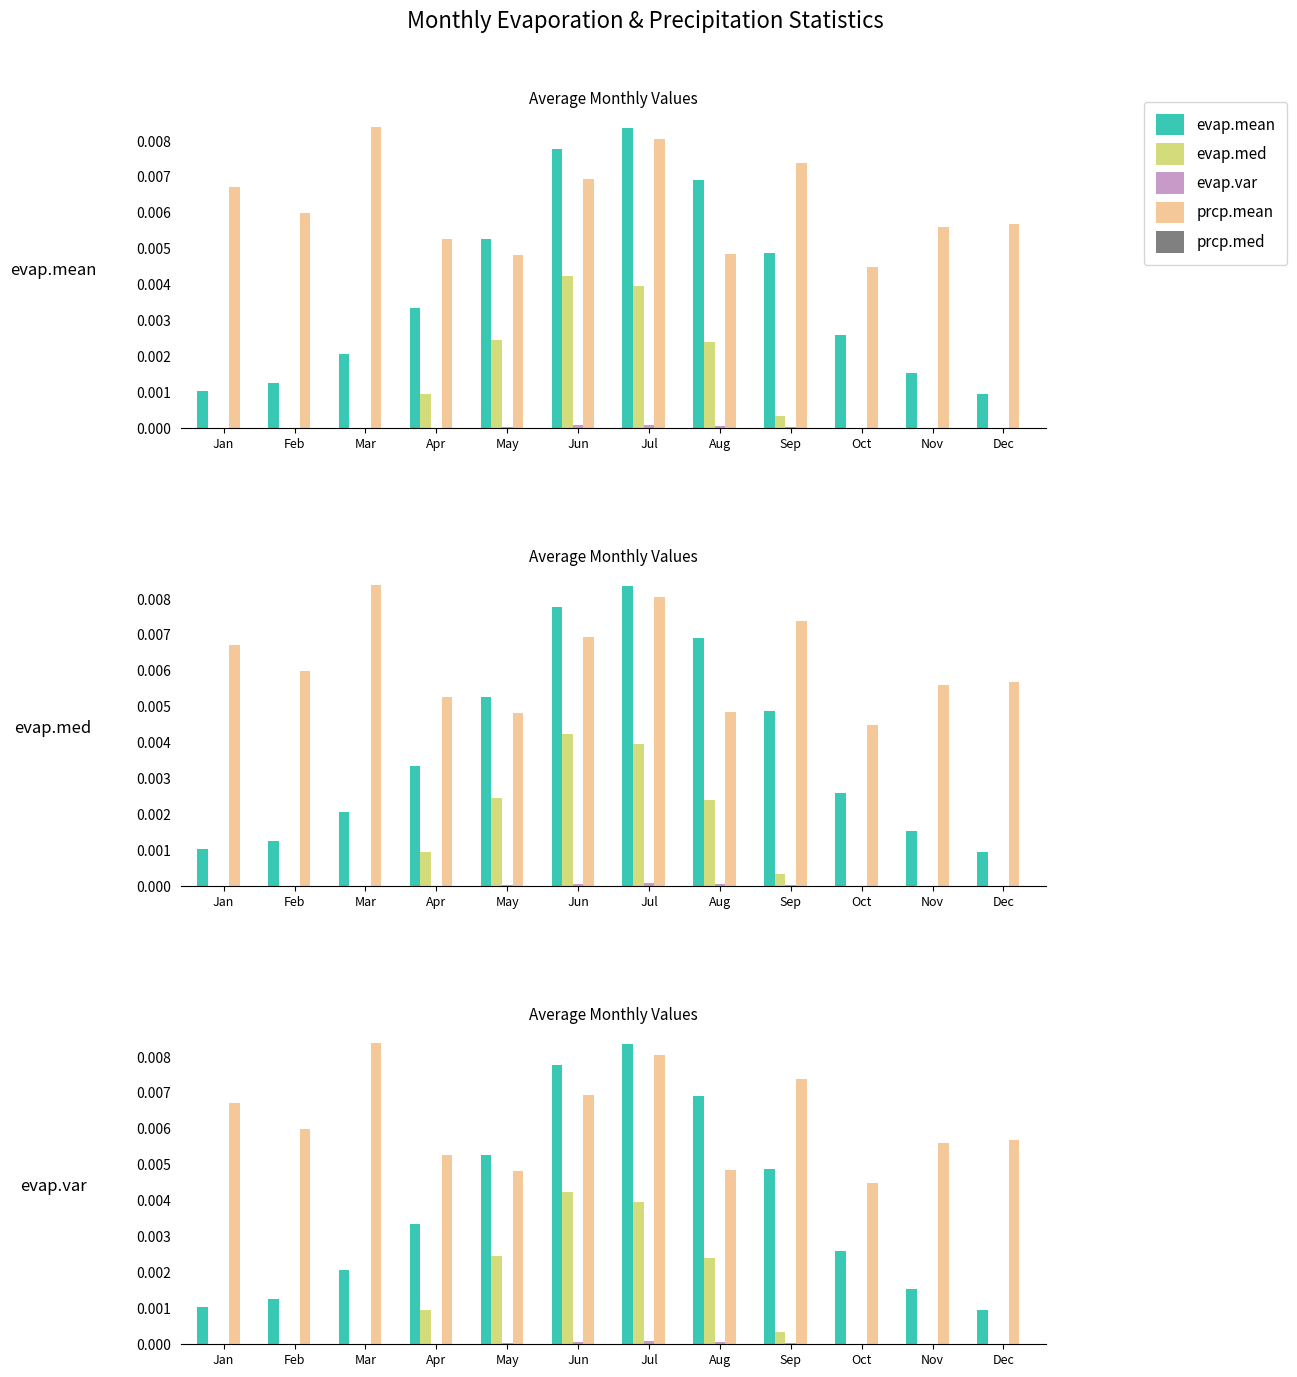

Is the value of evap.mean at Sep greater than the value of evap.var at May?

Yes